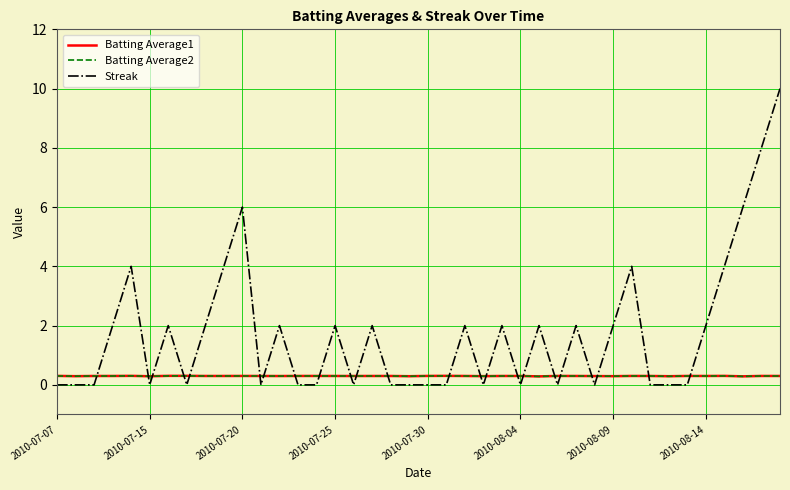

True or false: Batting Average1 and Streak intersect in this chart.

True